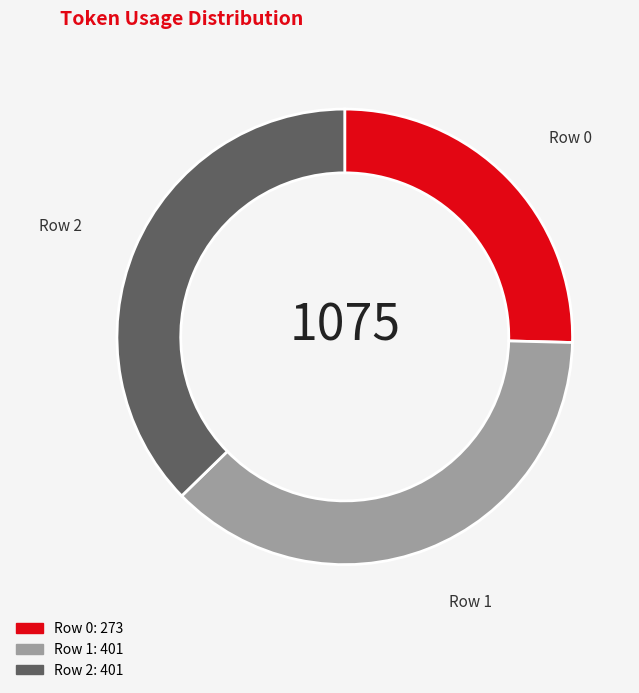

Is it true that Row 2 is 29% of the pie?

False